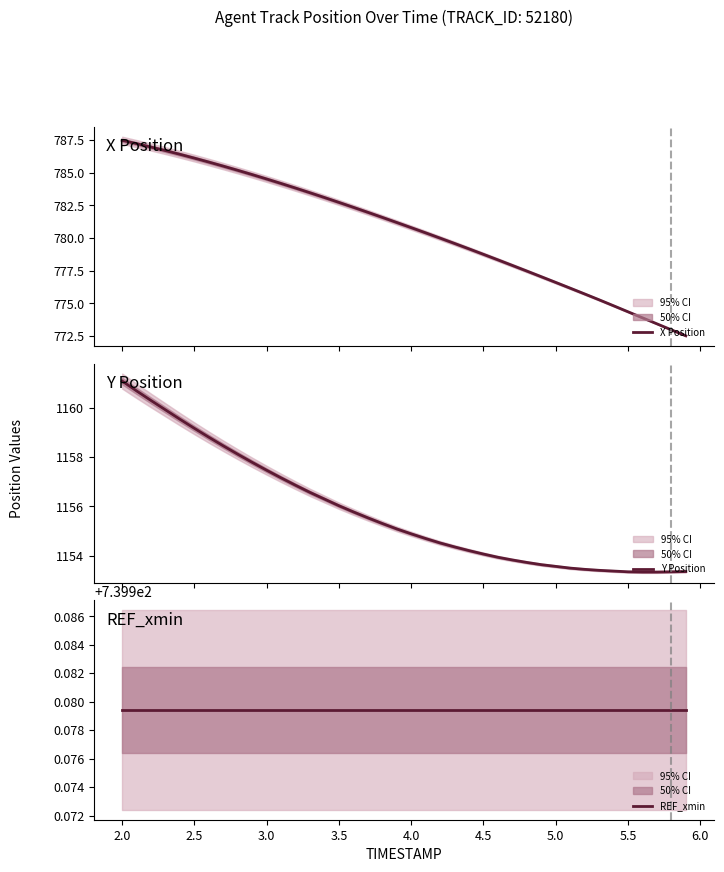

True or false: X Position and Y Position intersect in this chart.

False